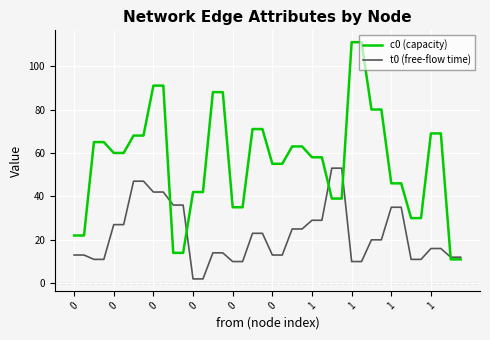

Reading left to right, extract all data points from this chart.

c0 (capacity): 22	22	65	65	60	60	68	68	91	91	14	14	42	42	88	88	35	35	71	71	55	55	63	63	58	58	39	39	111	111	80	80	46	46	30	30	69	69	11	11
t0 (free-flow time): 13	13	11	11	27	27	47	47	42	42	36	36	2	2	14	14	10	10	23	23	13	13	25	25	29	29	53	53	10	10	20	20	35	35	11	11	16	16	12	12